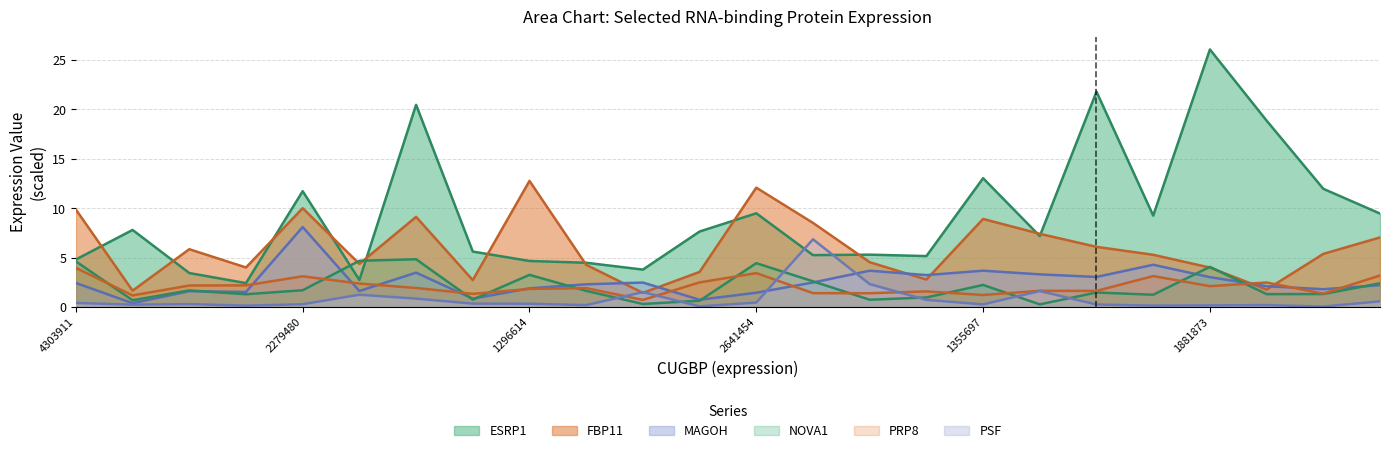

What is the value of the ESRP1 point at the 10th from the left?

4.5